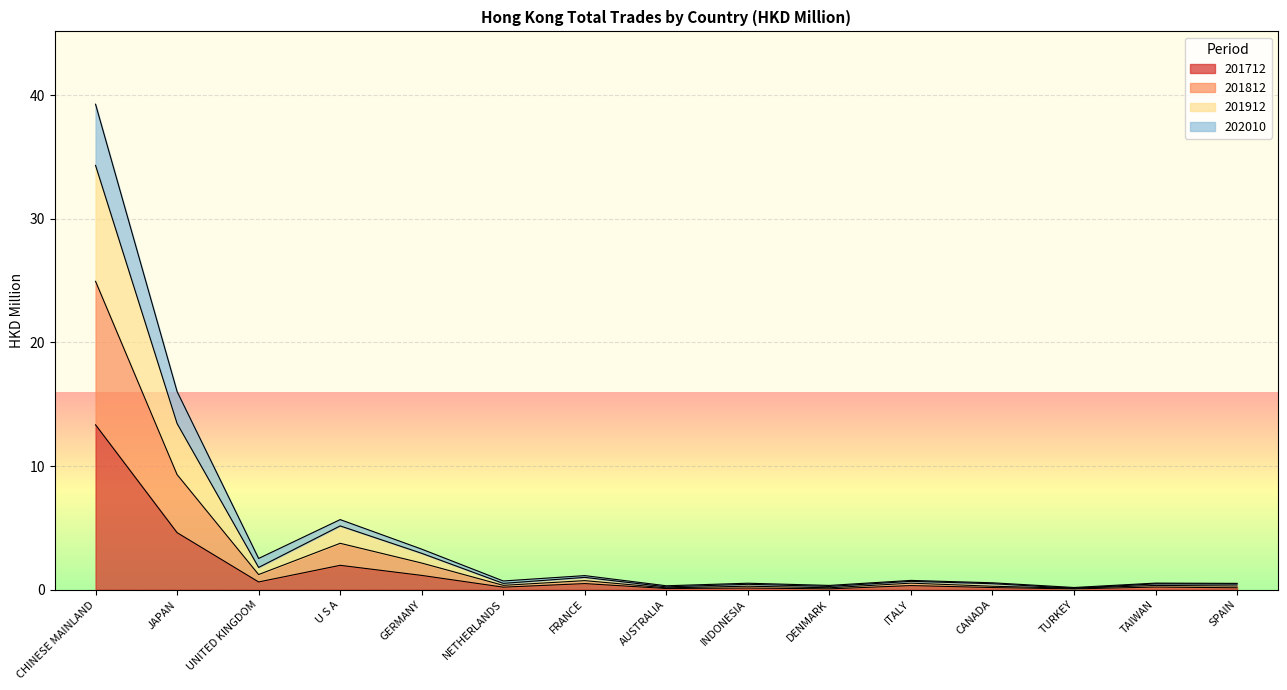

What is the difference between the second highest and minimum values in the 201712 series?

4.5